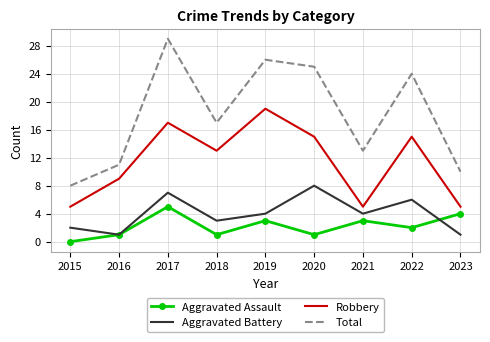

Reading left to right, extract all data points from this chart.

Aggravated Assault: 0	1	5	1	3	1	3	2	4
Aggravated Battery: 2	1	7	3	4	8	4	6	1
Robbery: 5	9	17	13	19	15	5	15	5
Total: 8	11	29	17	26	25	13	24	10